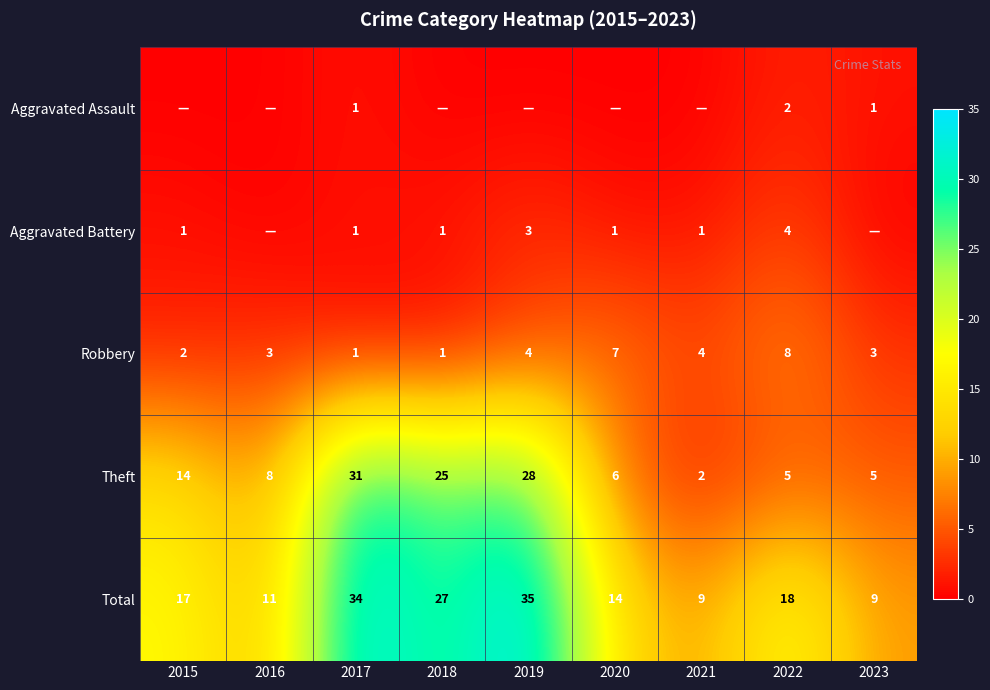

How many Robbery values are between 2 and 4?

5